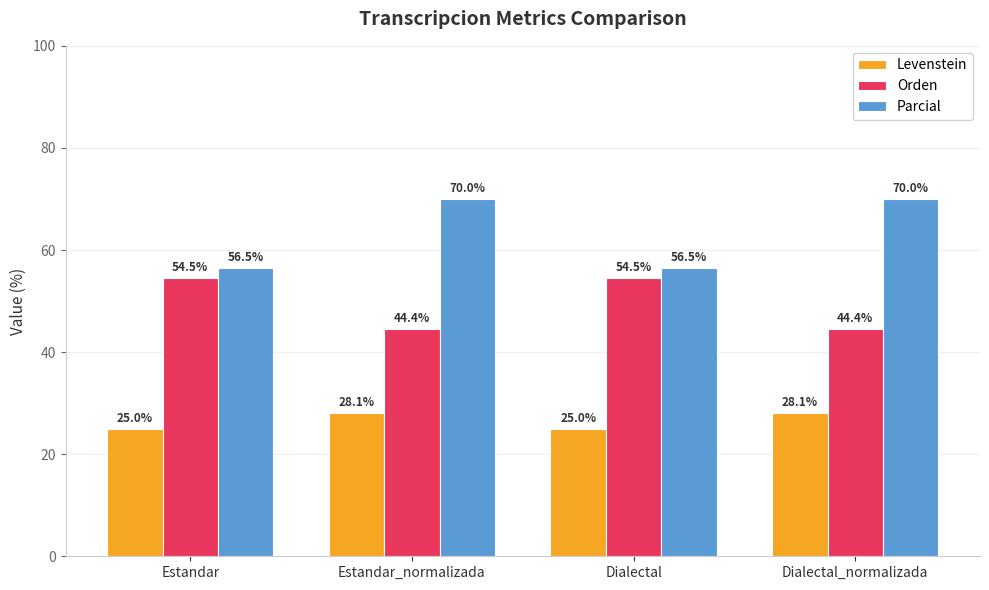

Rank the series by their maximum value, from highest to lowest.

Parcial, Orden, Levenstein